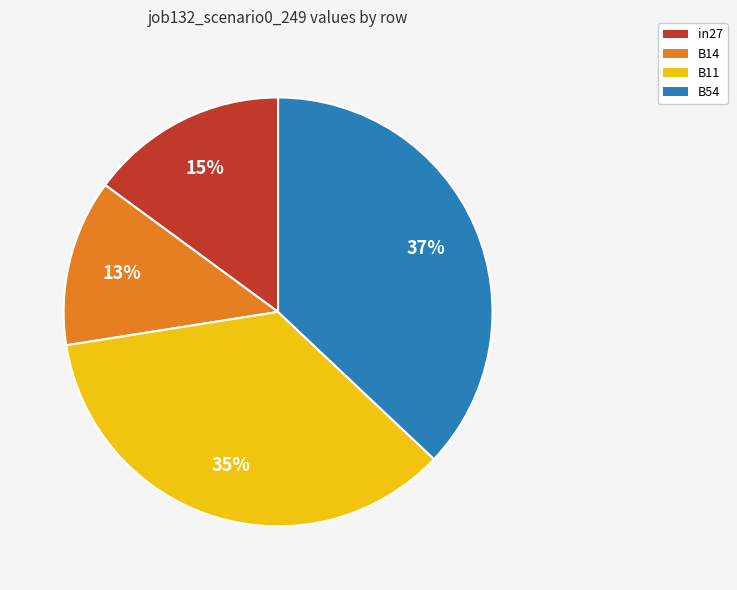

Combined, do B54 and in27 account for over 50%?

Yes